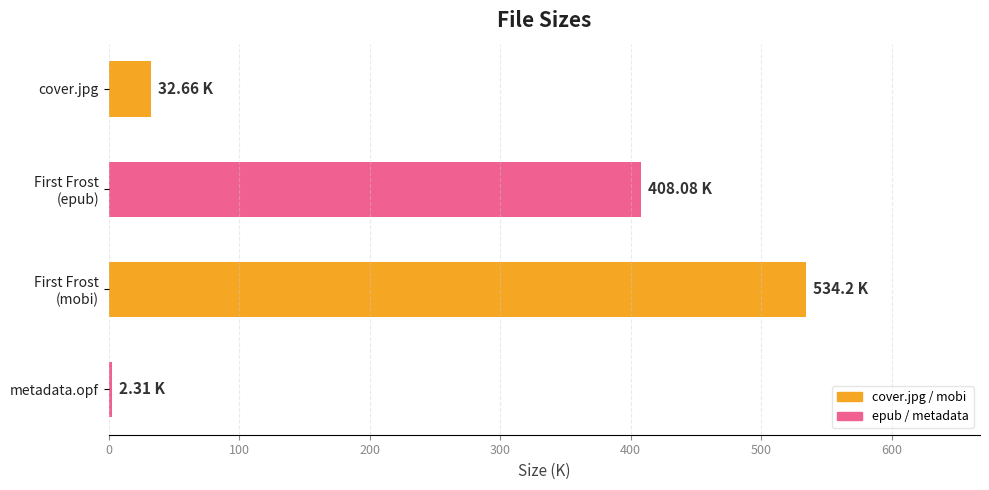

What is the greatest value displayed?

534.2